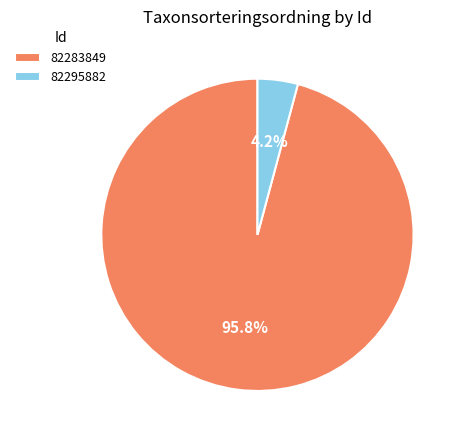

To the nearest percent, what percentage of the pie is 82283849?

96%